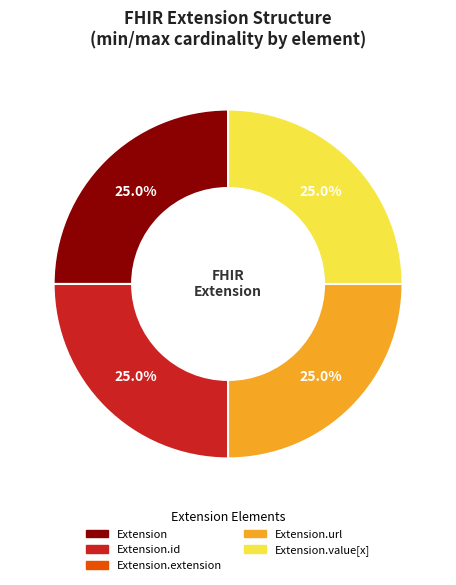

To the nearest percent, what percentage of the pie is Extension?

25%